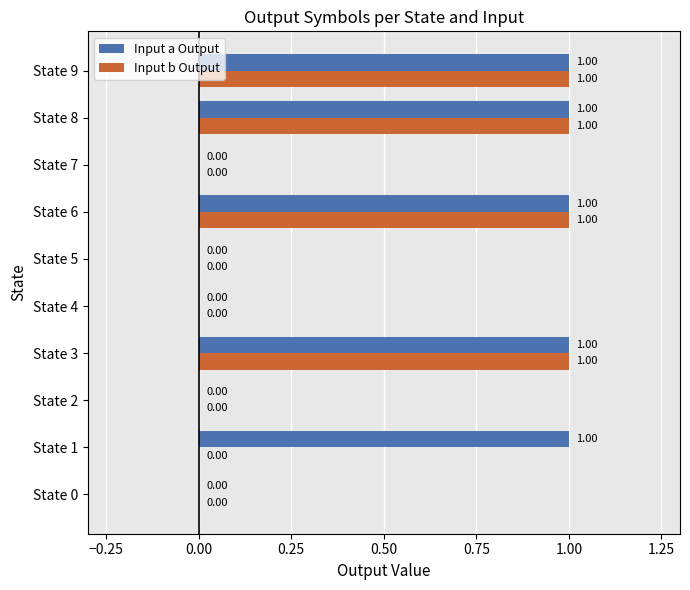

What is the sum of all Input b Output values?

4